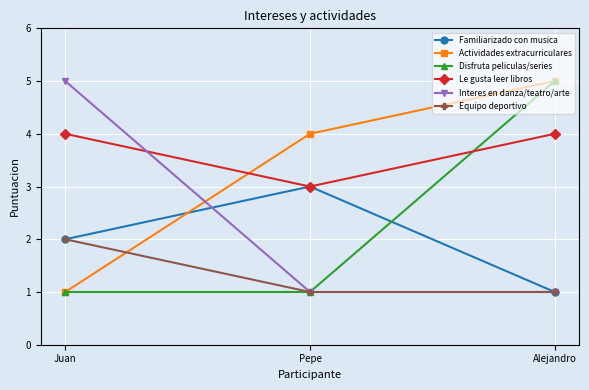

What is the approximate value of Interes en danza/teatro/arte at Juan?

5